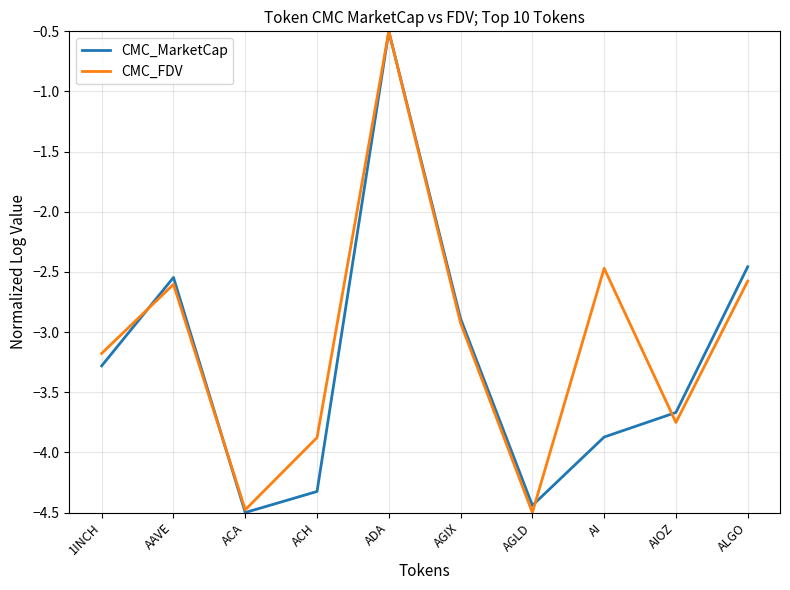

At which category does CMC_FDV reach its first local peak?

AAVE